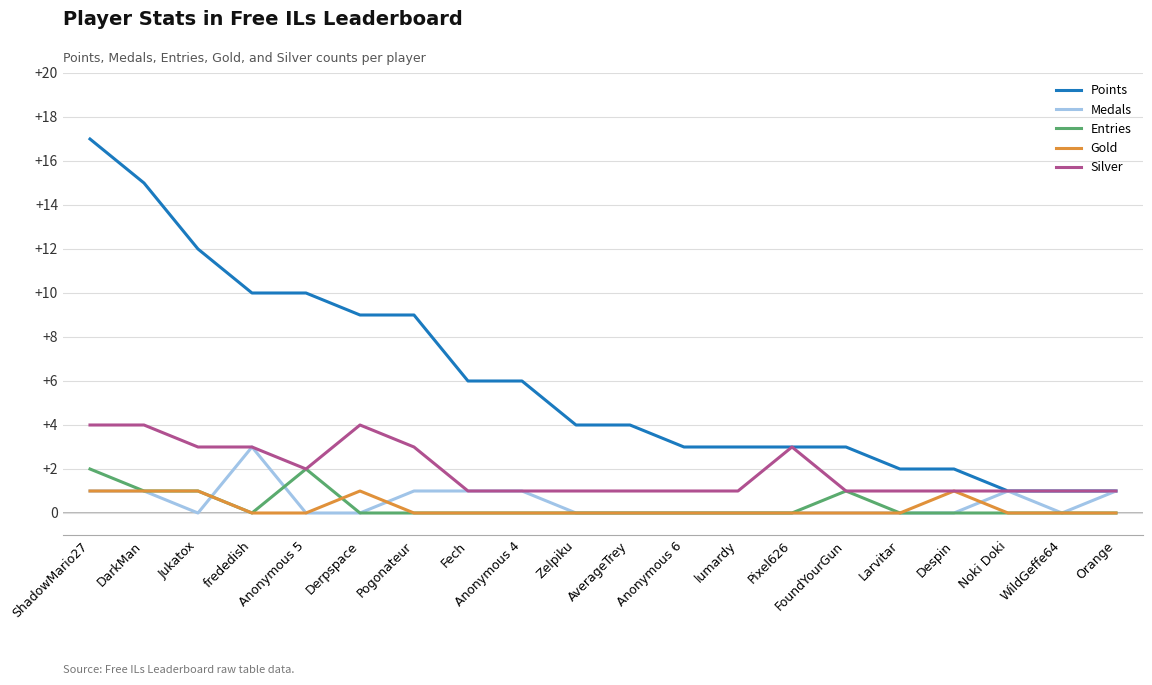

What is the highest value of the Silver series?

4